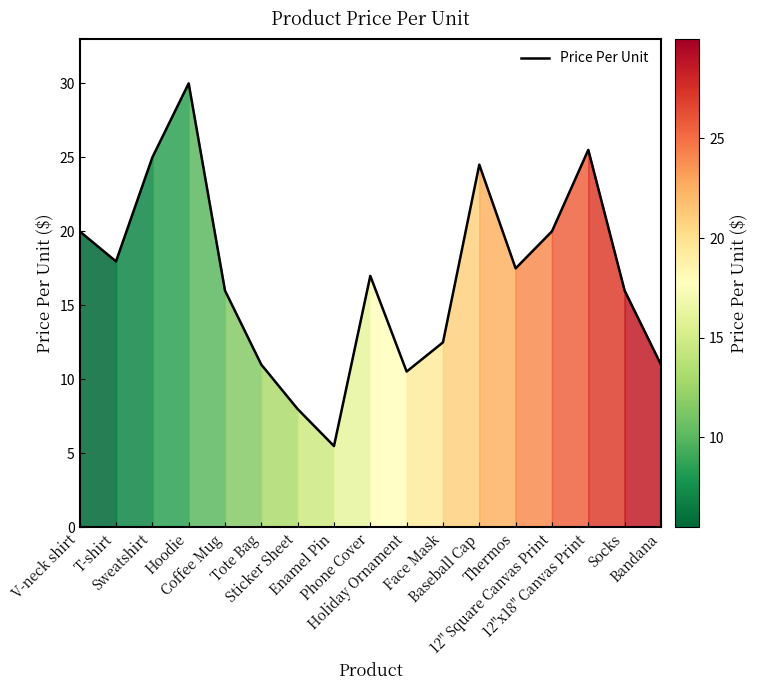

Which category has the highest value across all series?

Hoodie